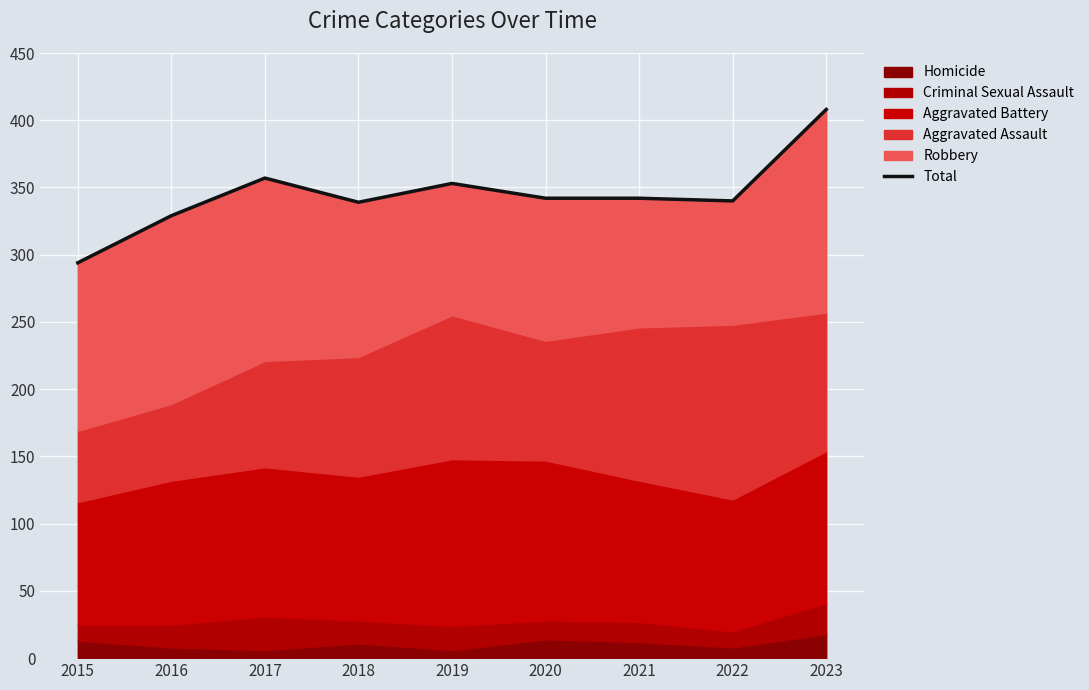

What is the approximate value at 2017?

357